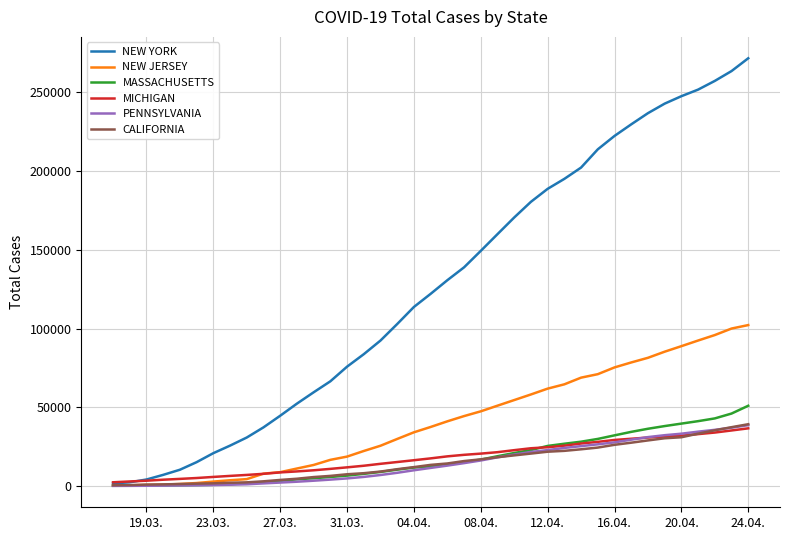

What are all the series names shown in the legend?

NEW YORK, NEW JERSEY, MASSACHUSETTS, MICHIGAN, PENNSYLVANIA, CALIFORNIA